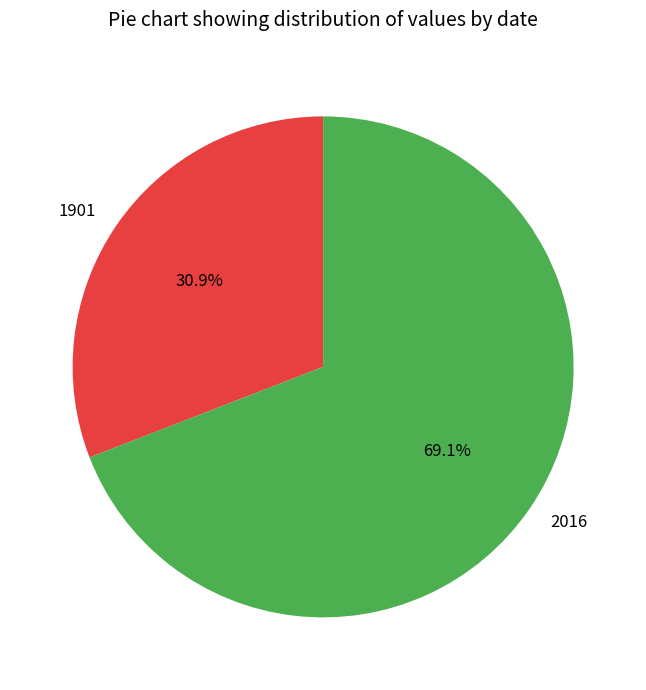

Count the number of slices in the pie.

2